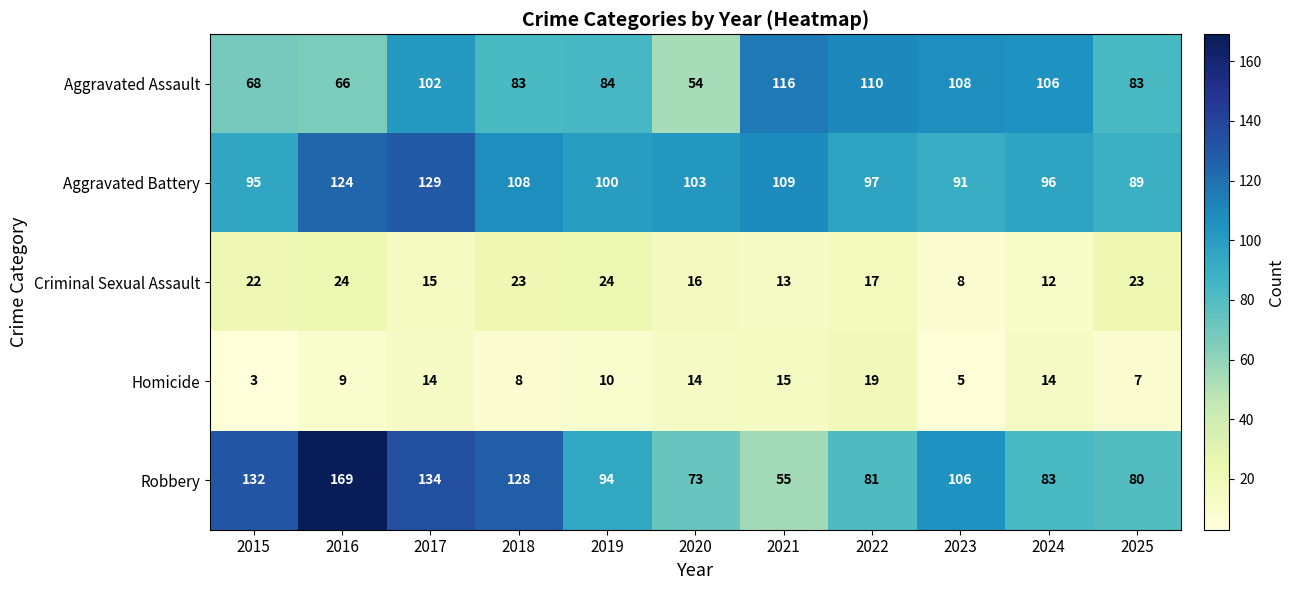

At how many categories does at least one series exceed 51?

11